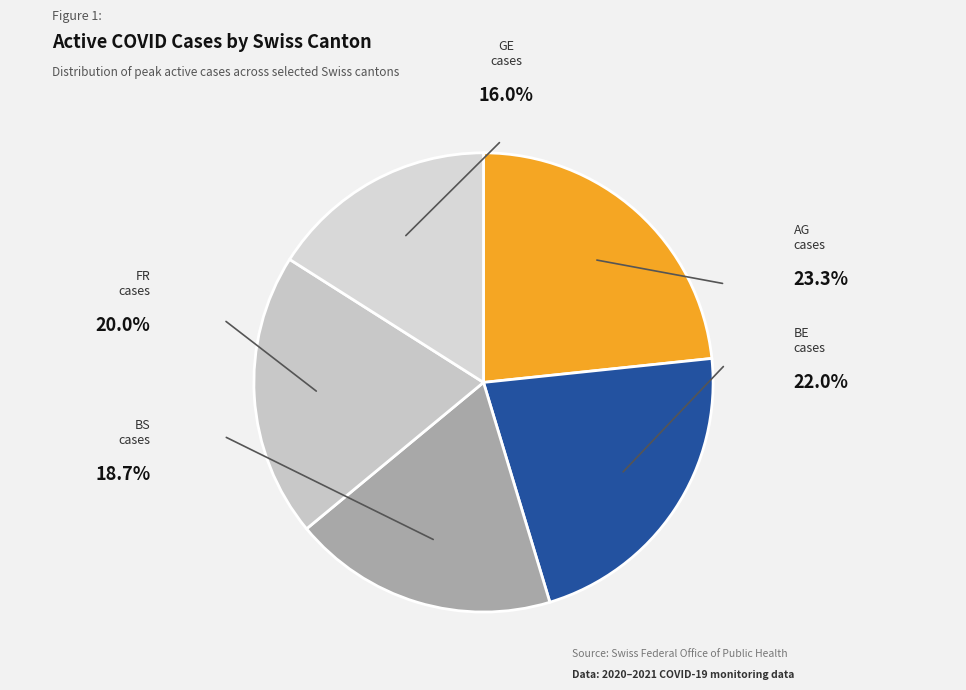

Is there any slice that represents more than half of the pie?

No